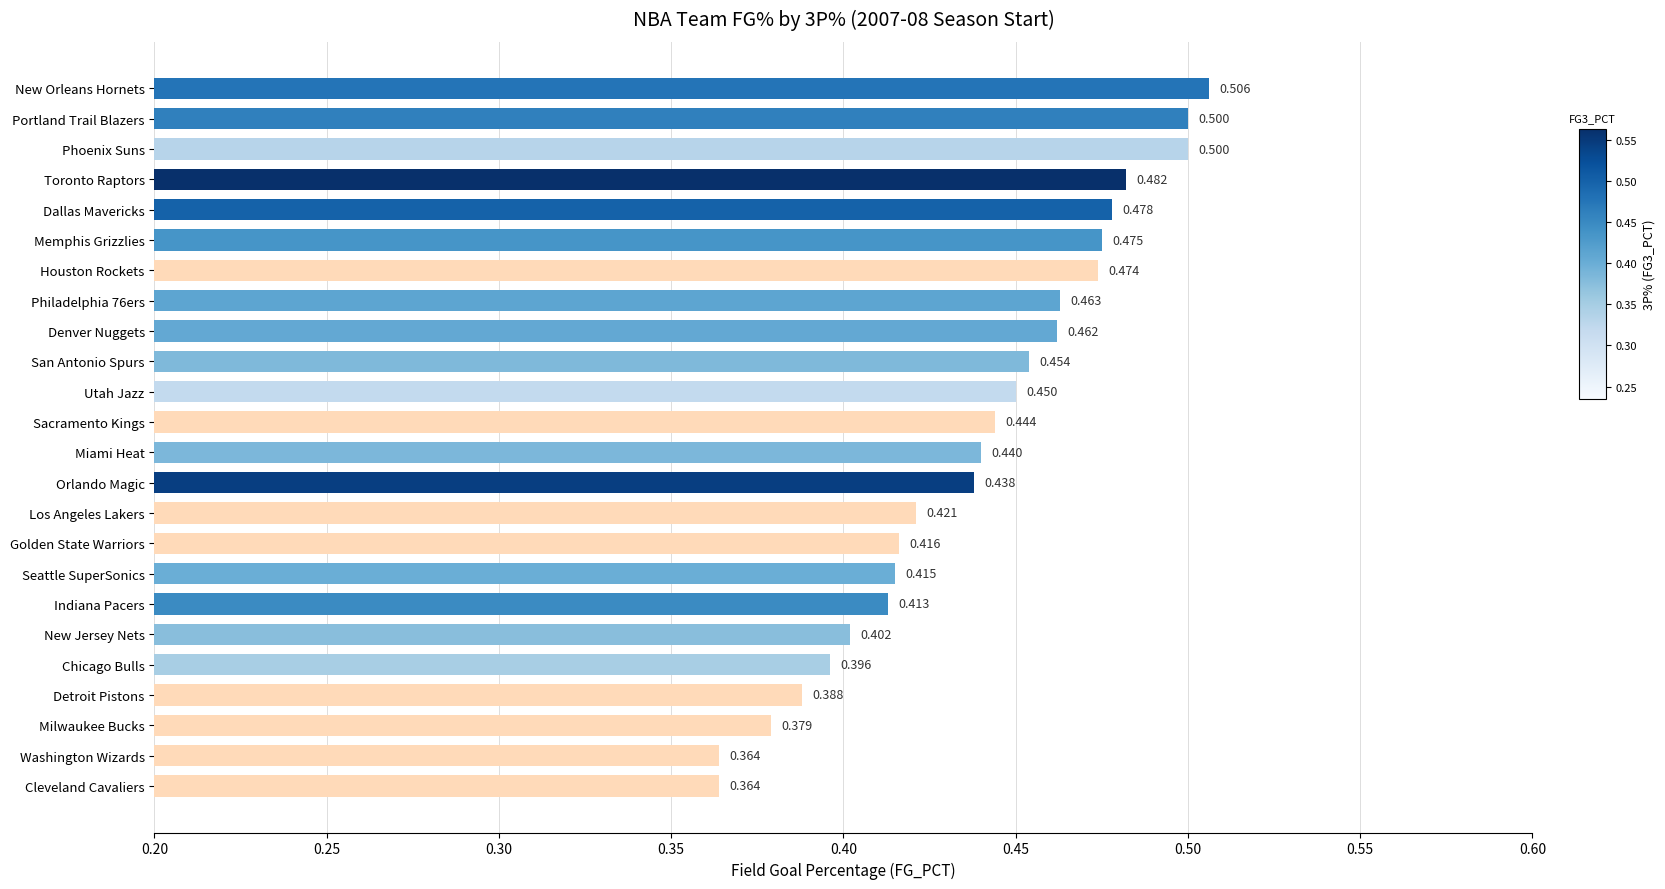

Which has a higher value, Seattle SuperSonics or Memphis Grizzlies?

Memphis Grizzlies